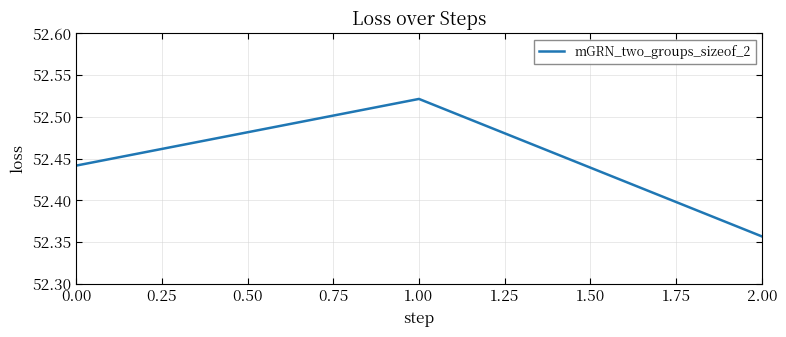

List the labels in order of value, smallest first.

2.00, 0.00, 1.00